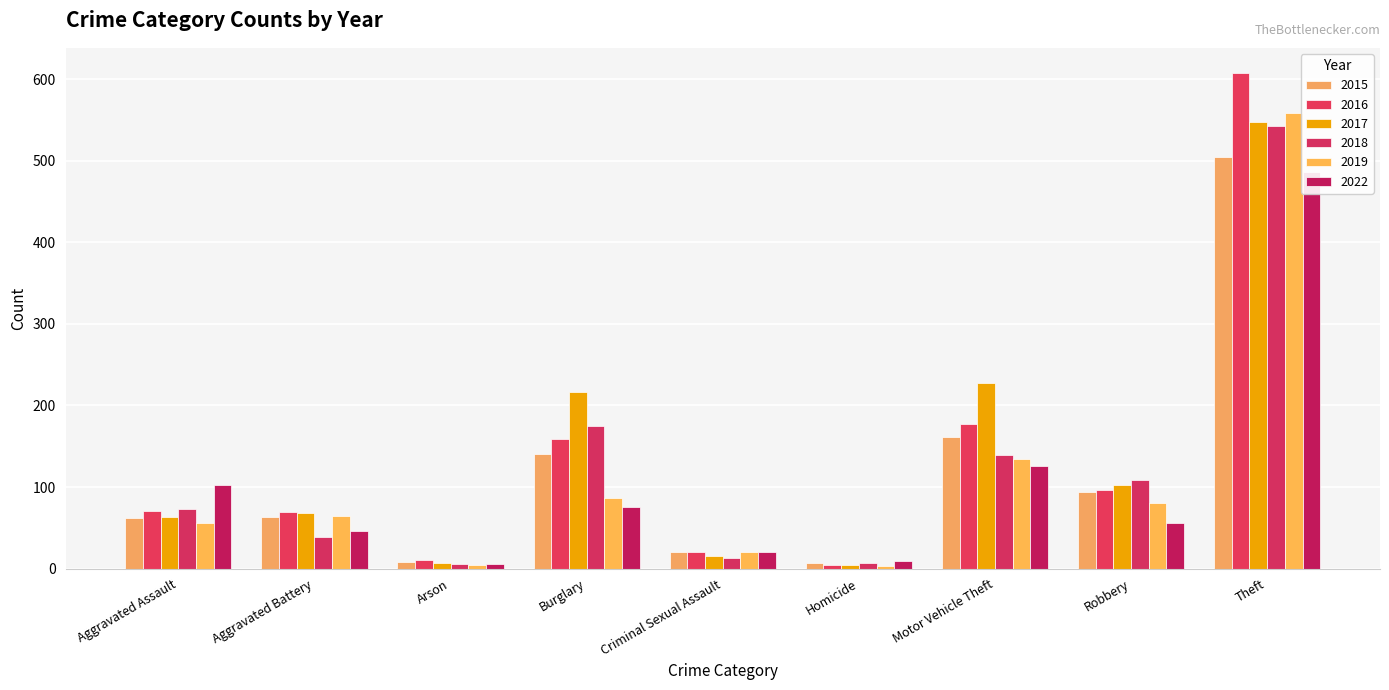

How many values in the 2015 series are below 63?

4